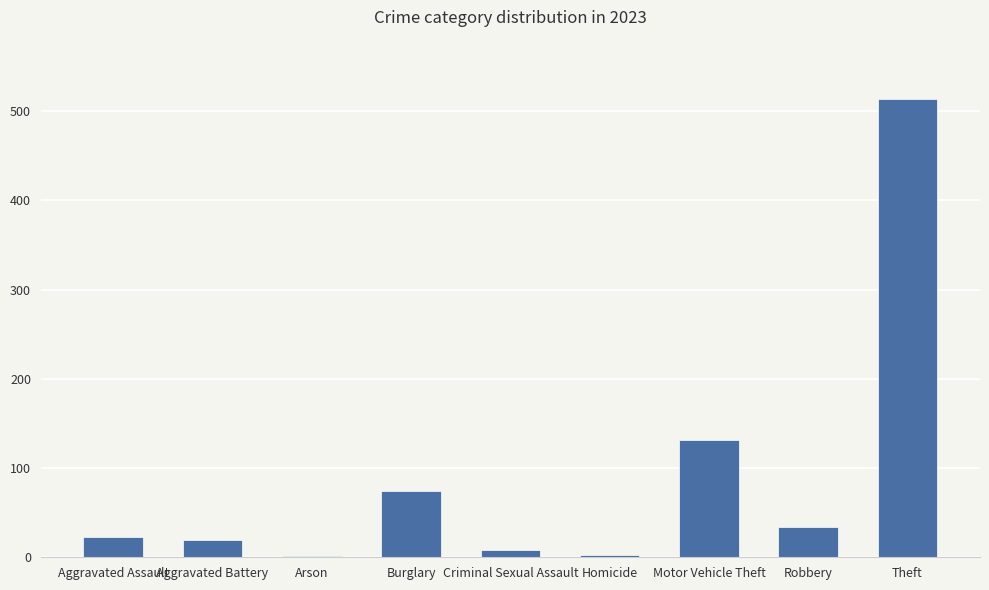

Are the bars horizontal?

No